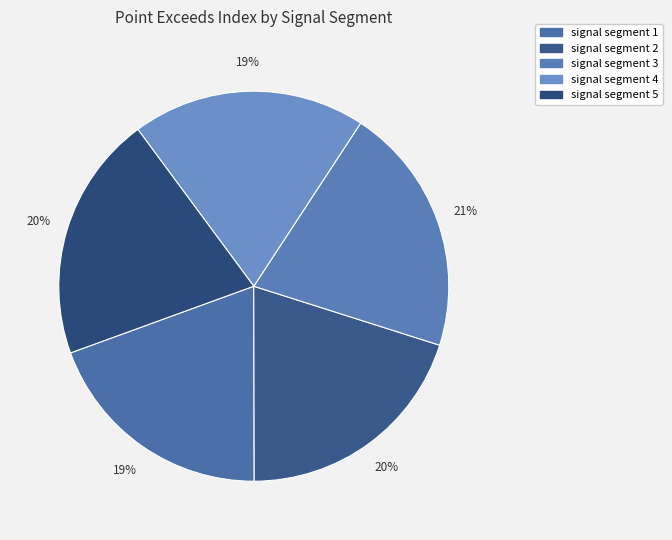

Between signal segment 4 and signal segment 1, which is larger?

signal segment 1